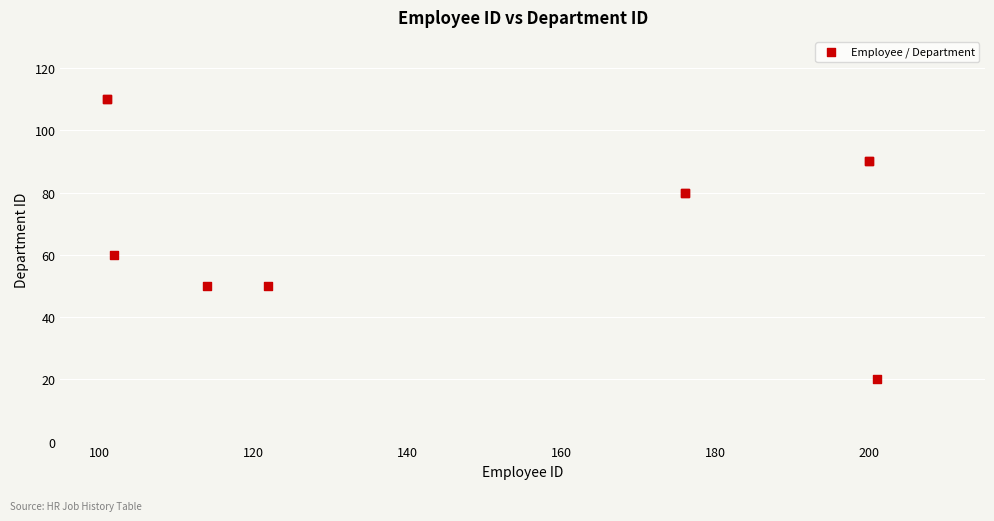

What Y value in the scatter plot is closest to 65?

60